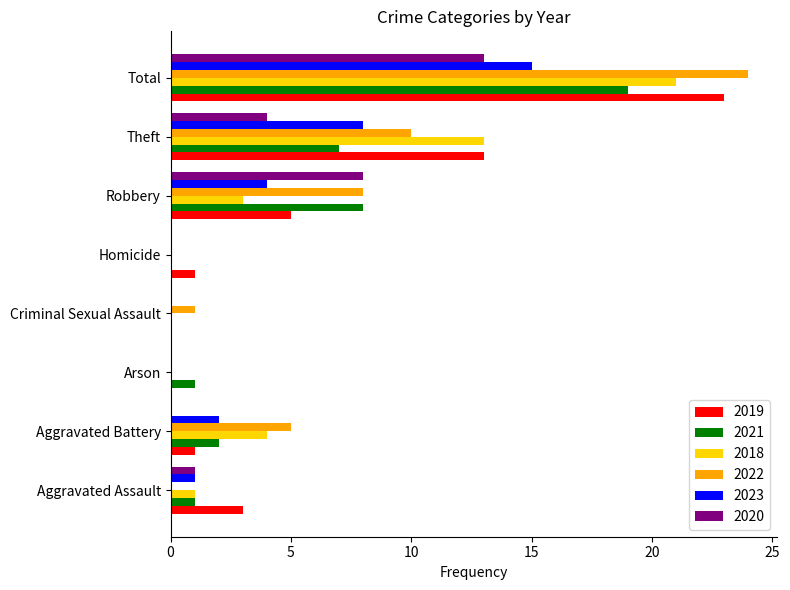

What is the difference between the 2023 values at Robbery and Total?

11